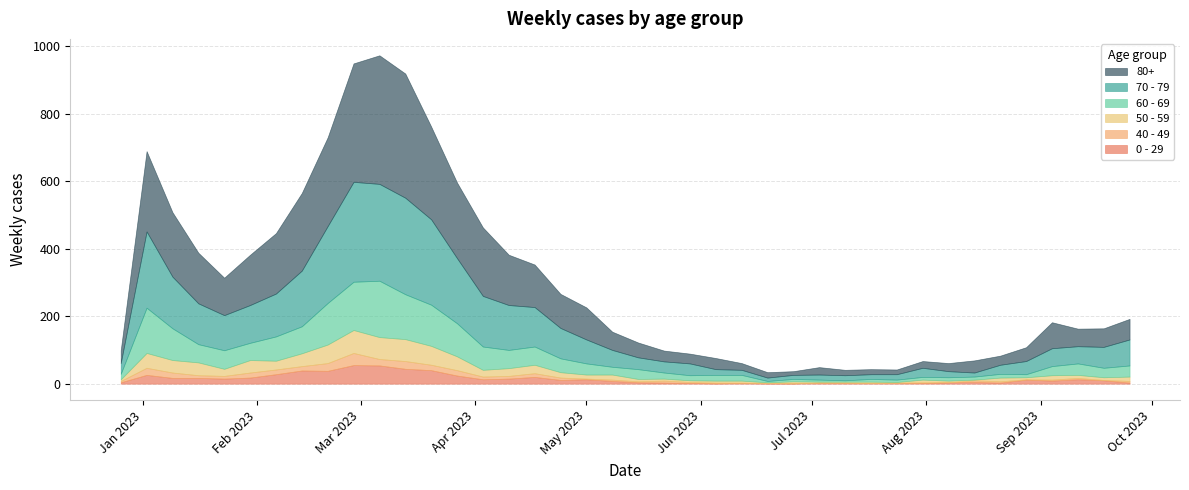

Which series has the largest total across all categories?

80+